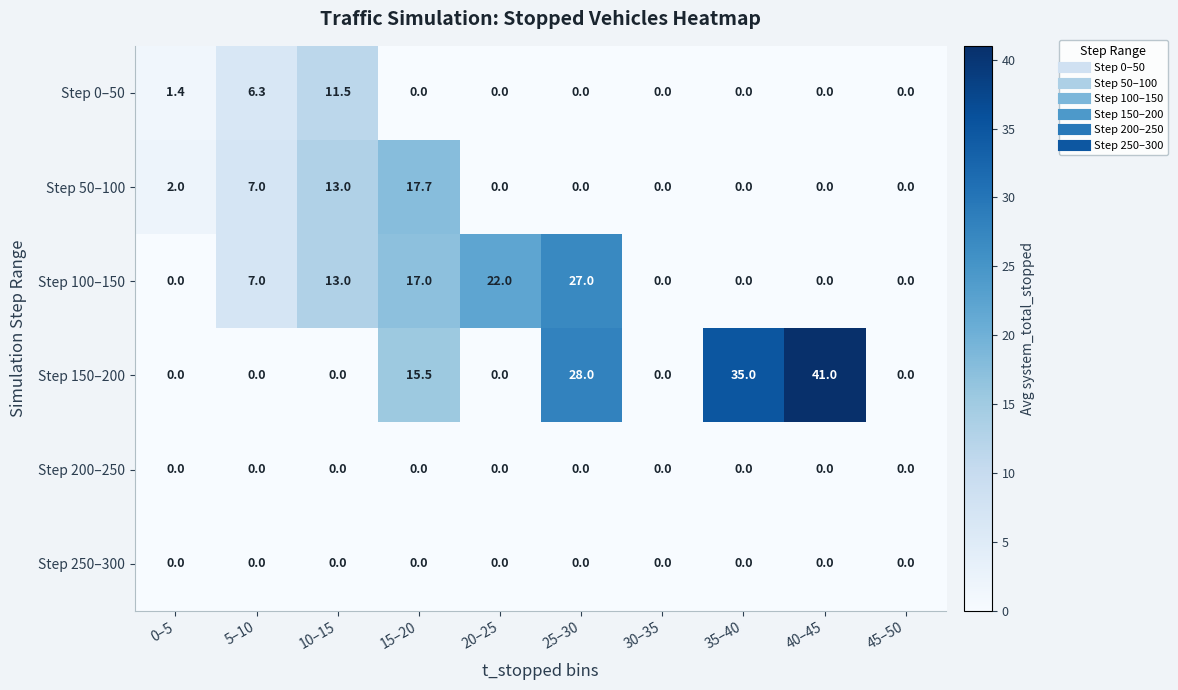

Is it true that Step 150–200 equals 16.3 at 45–50?

False